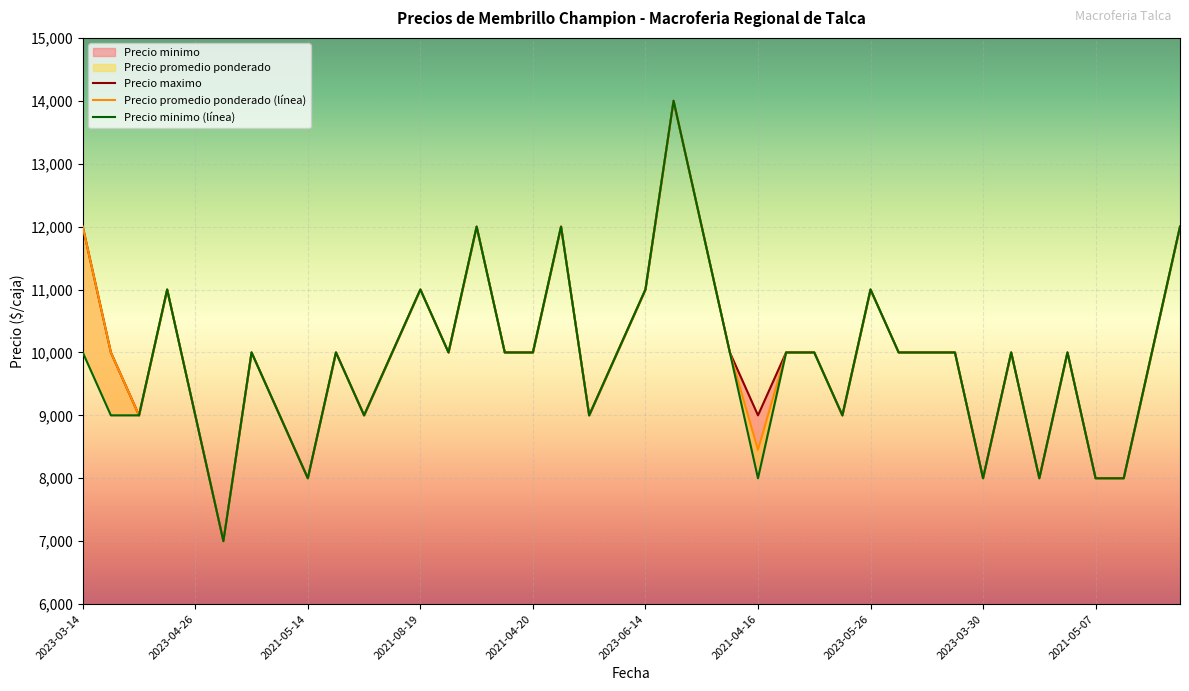

What is the label of the 11th point from the left?

2021-04-12